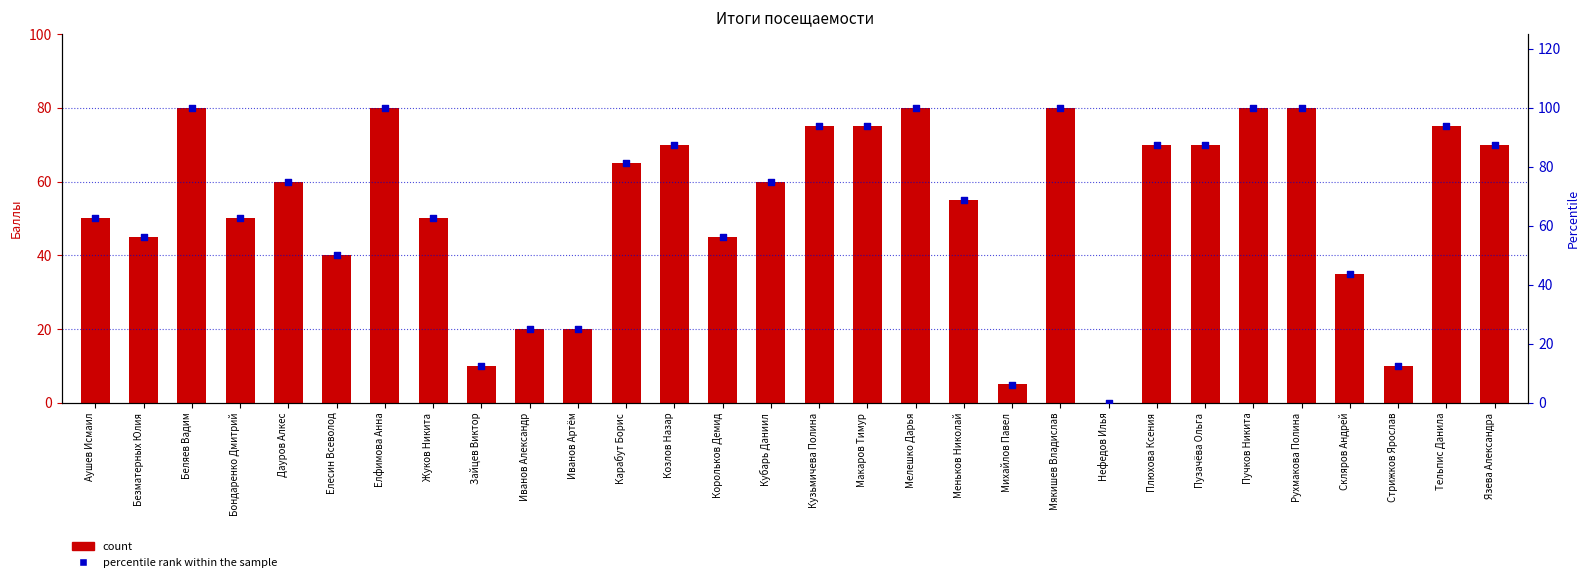

Which series reaches the maximum Y coordinate?

percentile rank within the sample